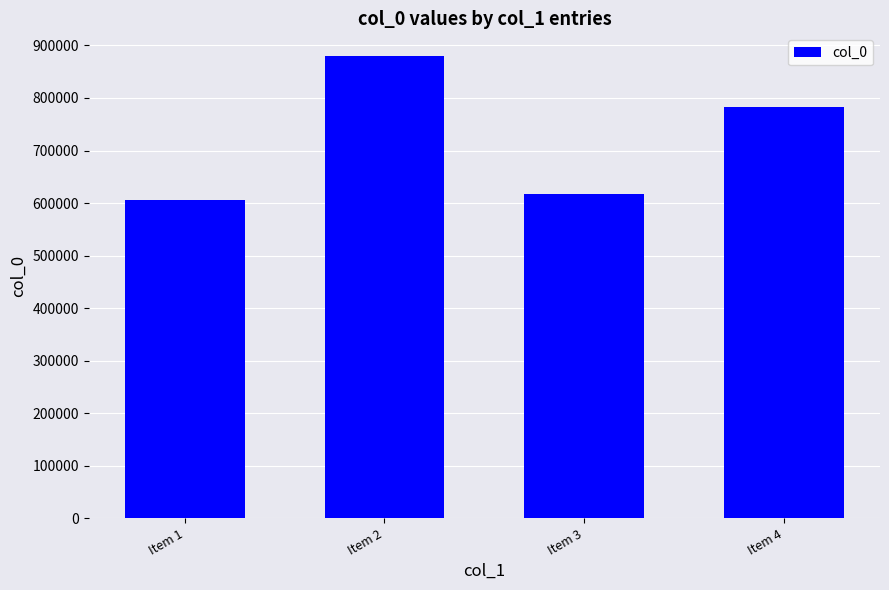

At which category does the chart reach its peak across all series?

Item 2